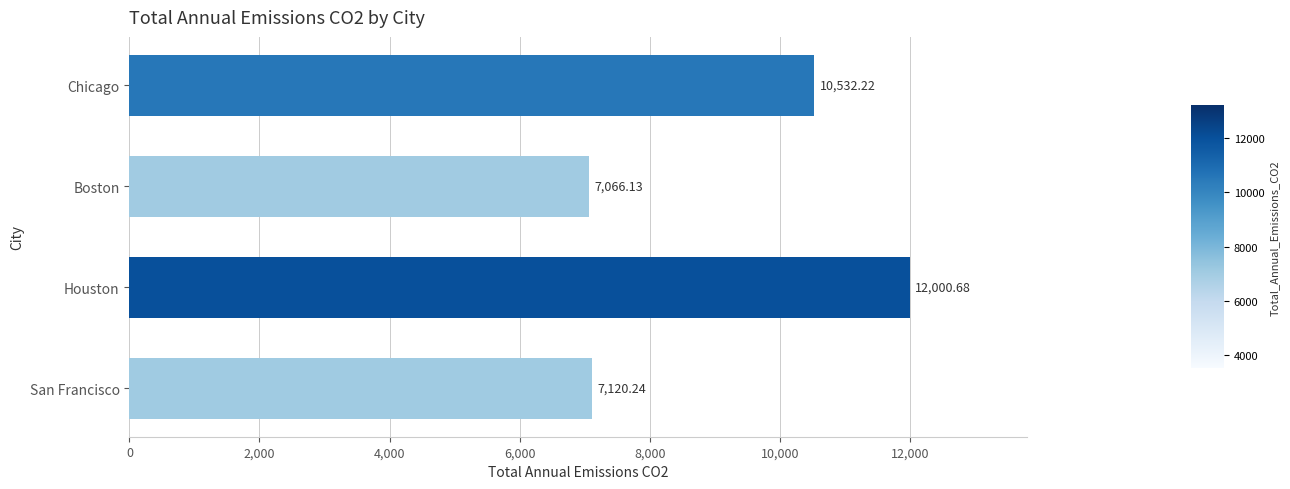

What is the label of the 4th bar from the top?

San Francisco